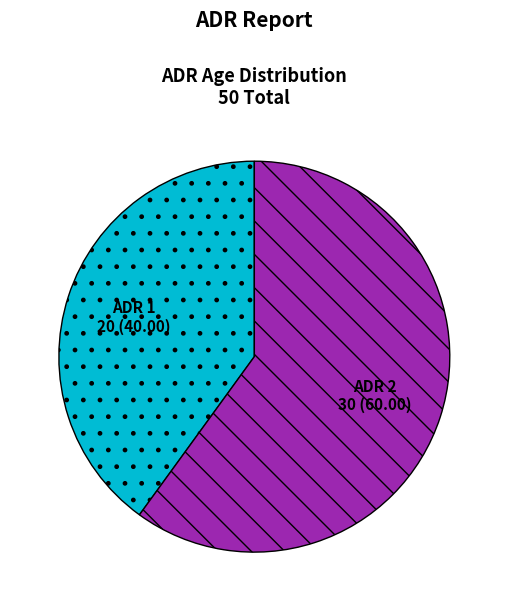

Is the sum of ADR 2 and ADR 1 greater than half?

Yes